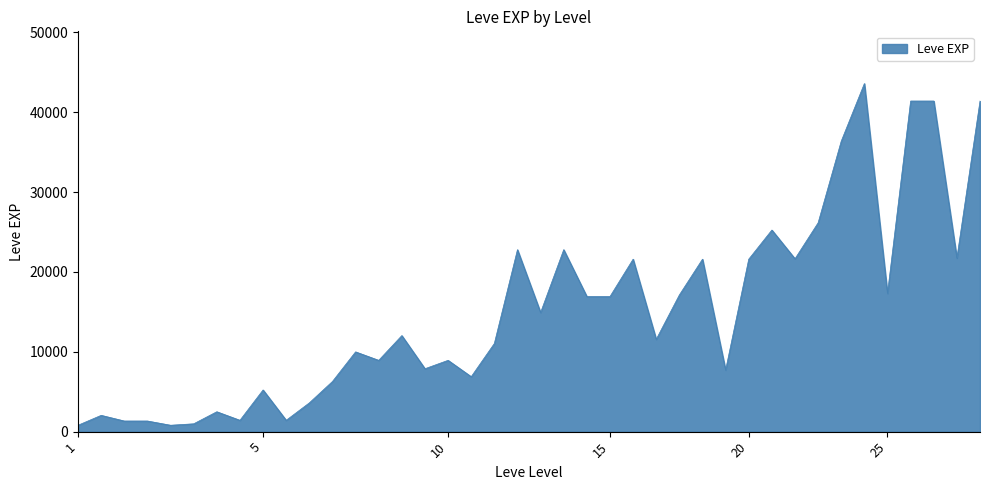

What is the difference between the maximum and minimum values?

42800